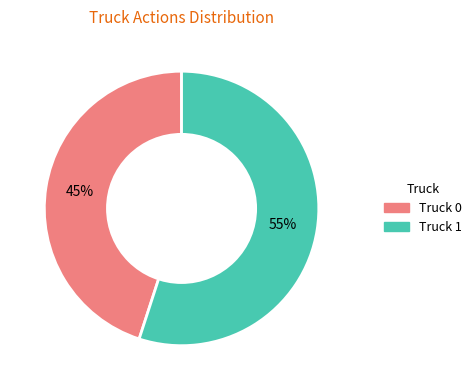

Rank the categories by value from highest to lowest.

Truck 1, Truck 0